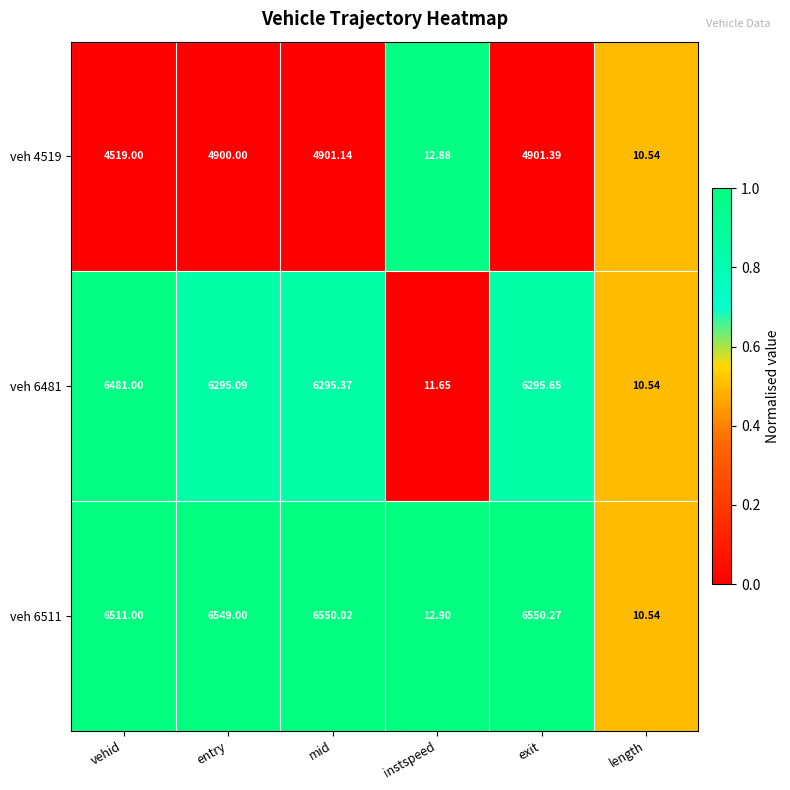

At which category is the sum across all series the highest?

exit